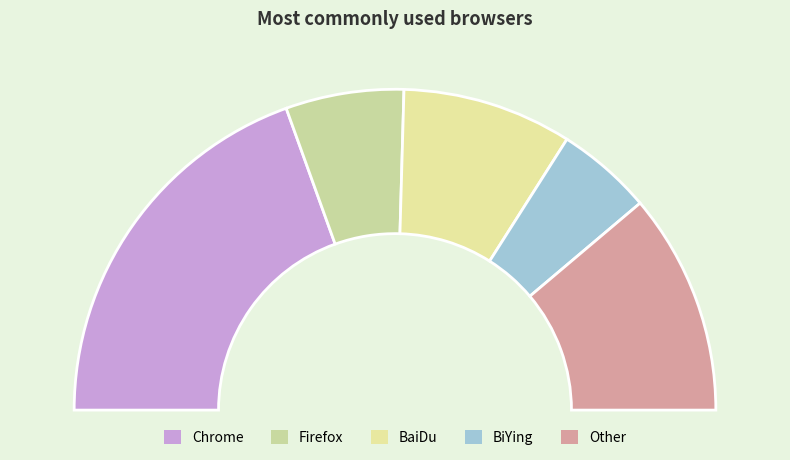

How much of the chart is everything except BiYing?

90.3%